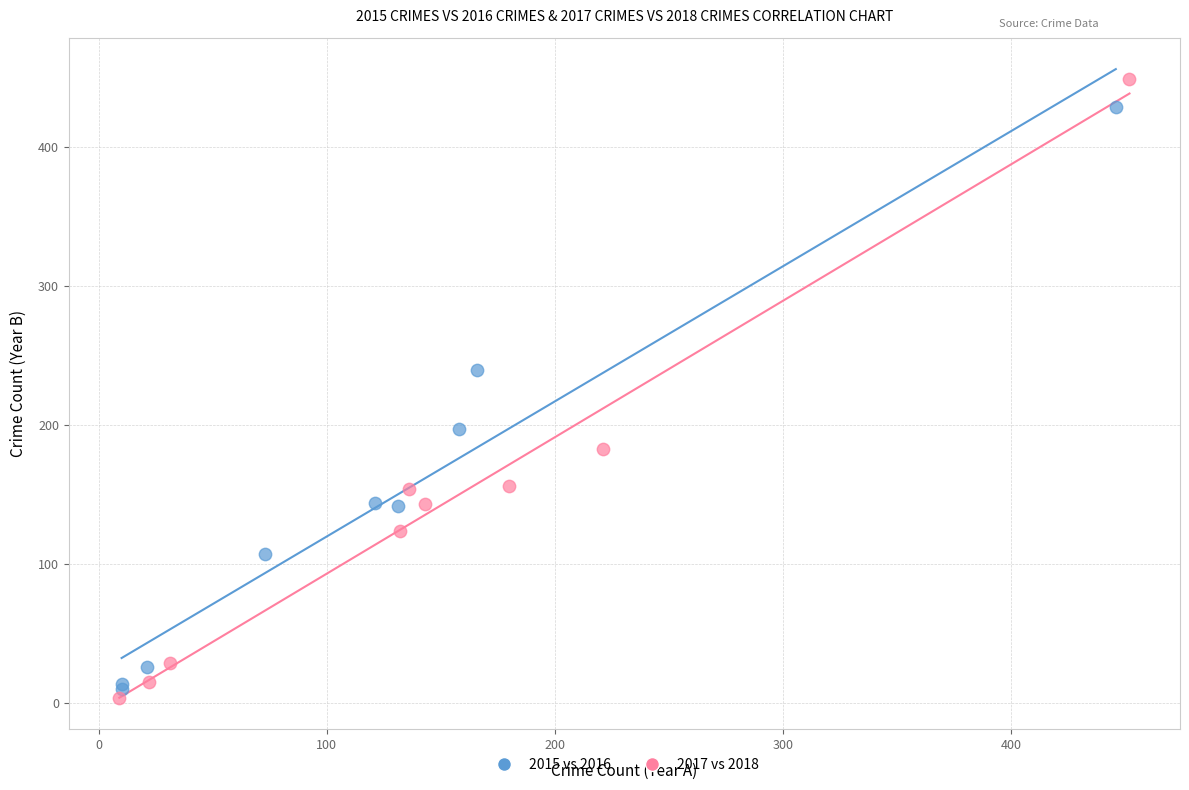

Which series contains the highest Y value?

2017 vs 2018